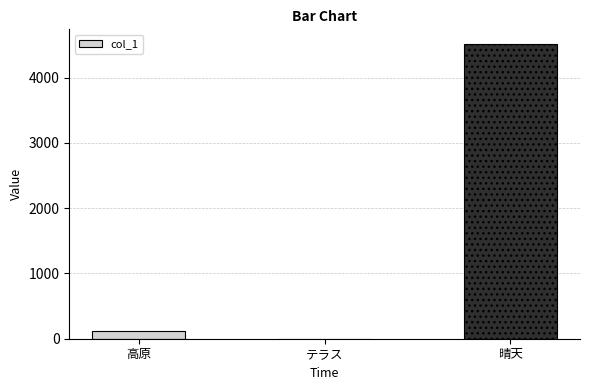

True or false: the data shows 4512 at 晴天.

True